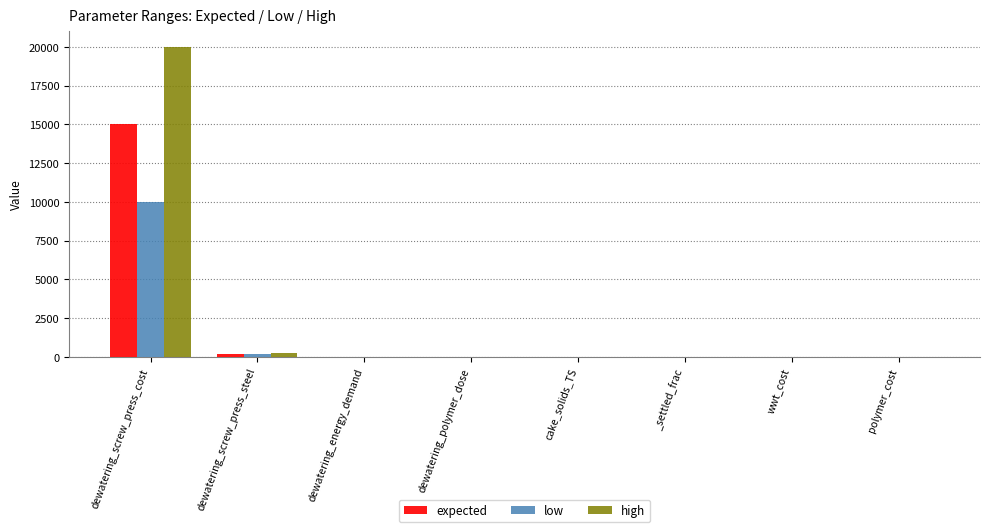

The value of low at dewatering_energy_demand is 0.0. True or false?

True